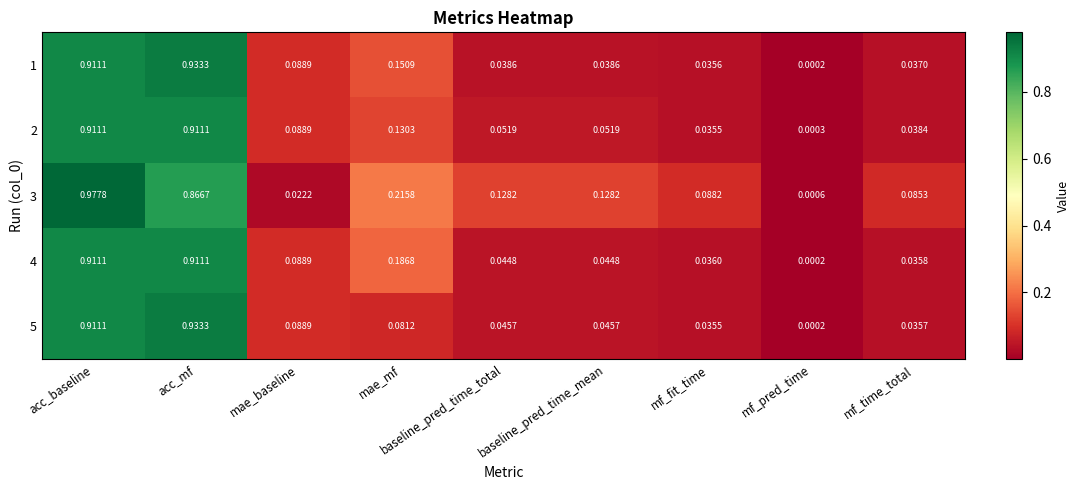

At which category is the sum across all series the highest?

acc_baseline